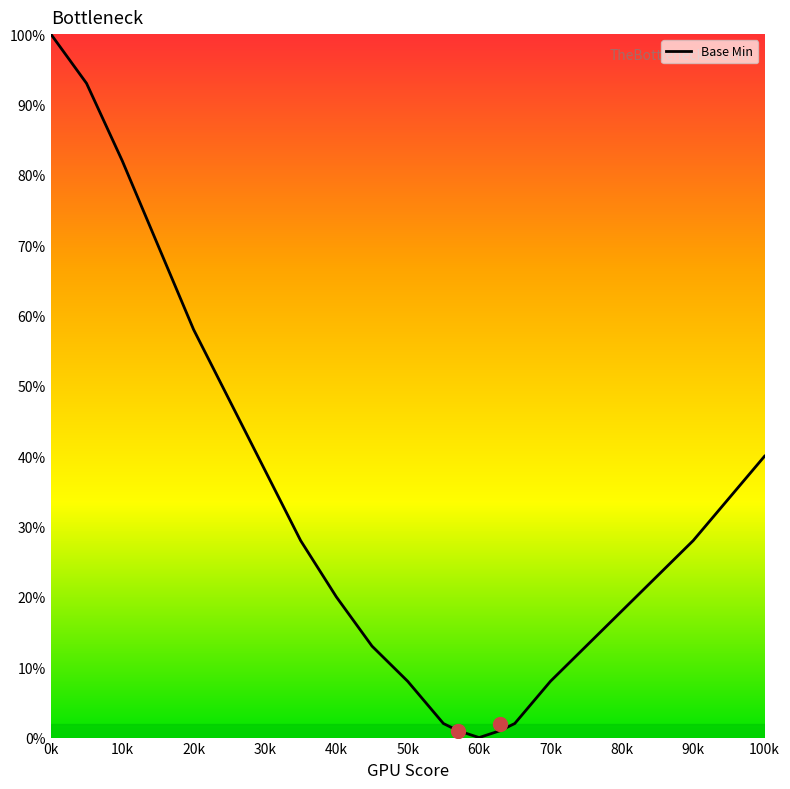

Reading left to right, what are all the values shown in this chart?

100	93	82	70	58	48	38	28	20	13	8	2	1	0	1	2	8	18	28	40